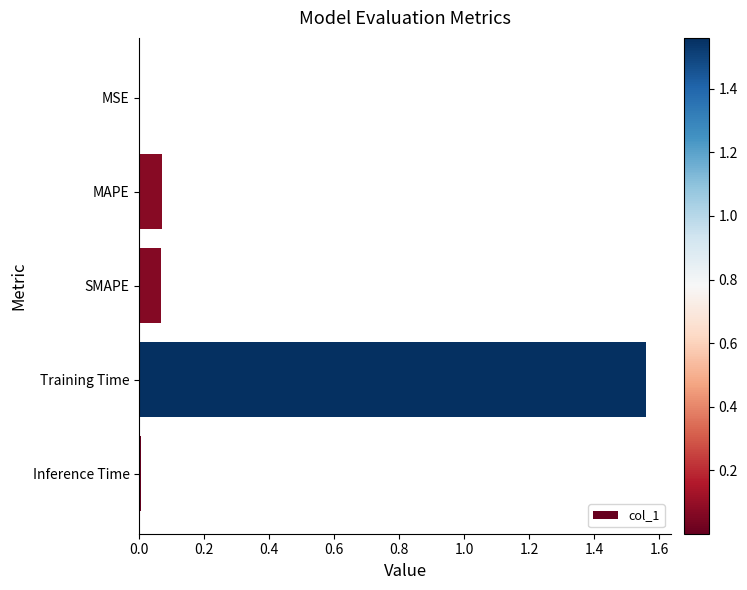

Which label corresponds to the largest value in the chart?

Training Time